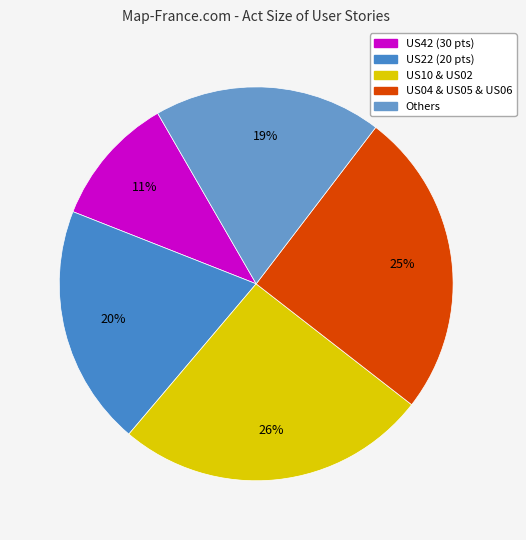

Which slice is the smallest?

US42 (30 pts)